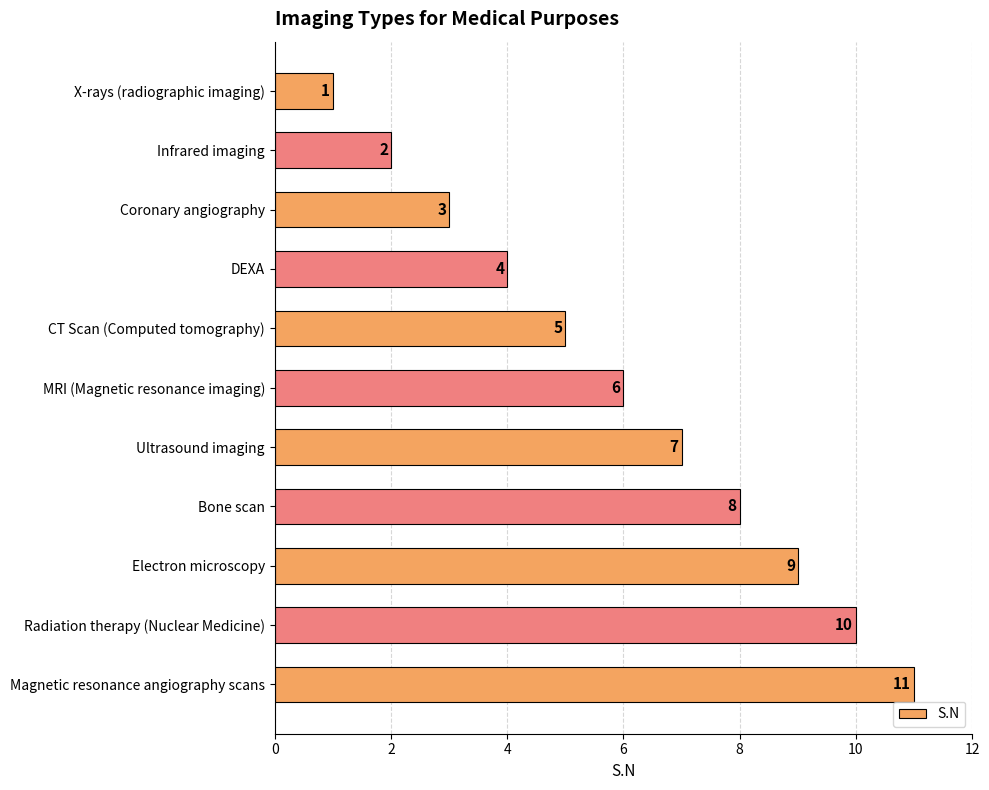

At which label is the value closest to 6?

MRI (Magnetic resonance imaging)